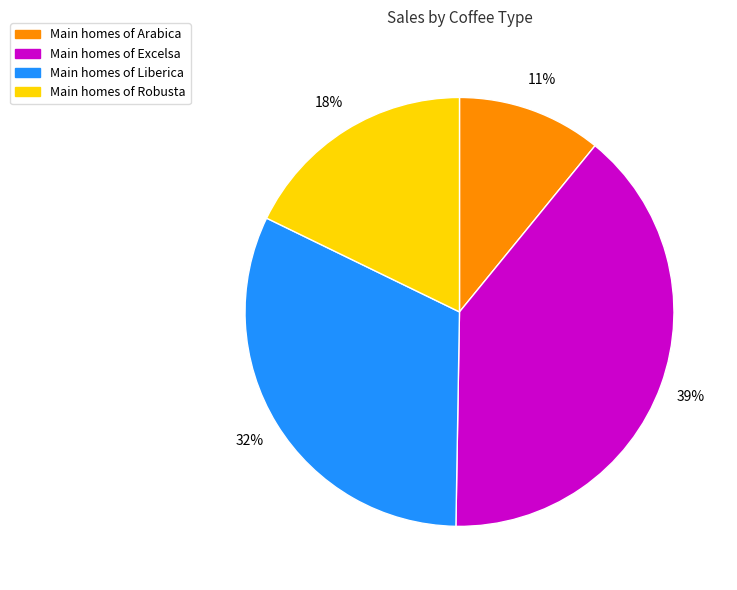

To the nearest percent, what is the average slice percentage?

25%